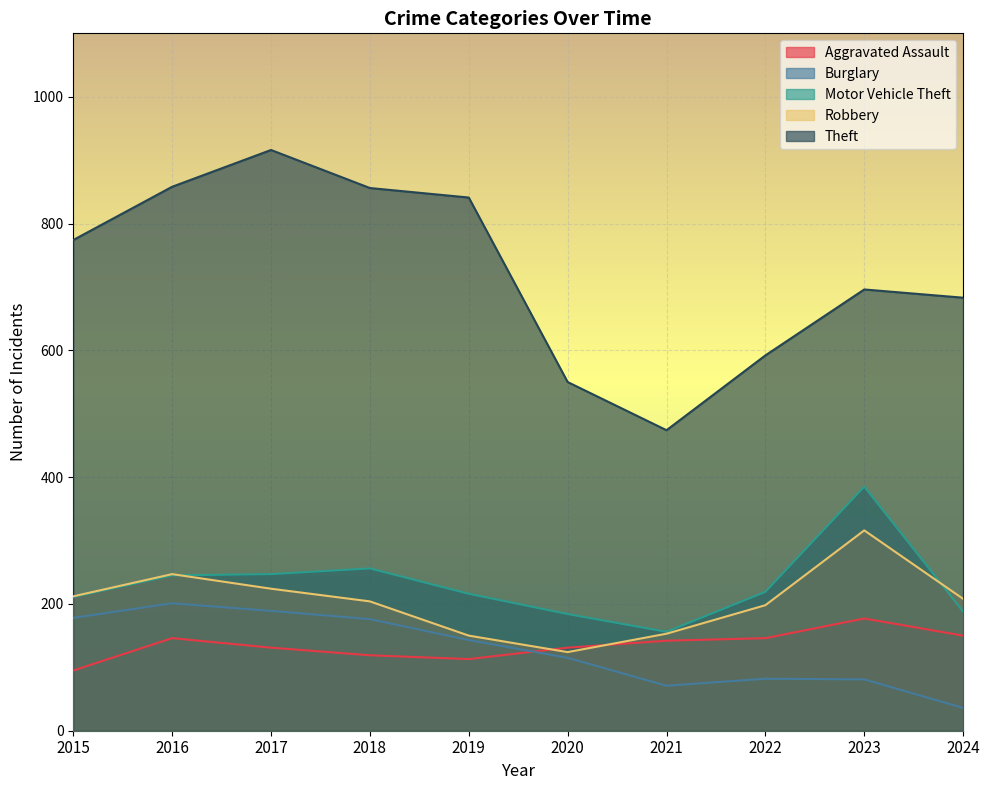

What is the average value of the Theft series?

724